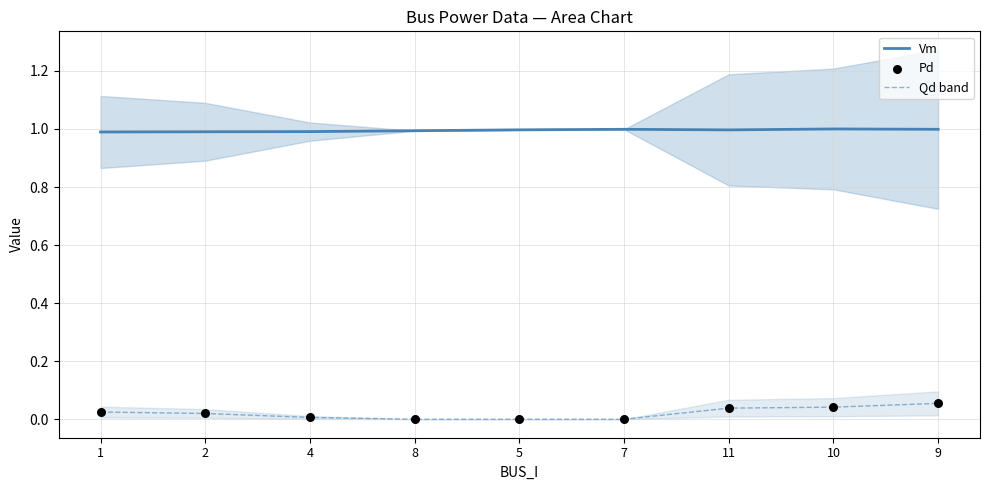

Which series has the widest spread of Y values?

Qd band